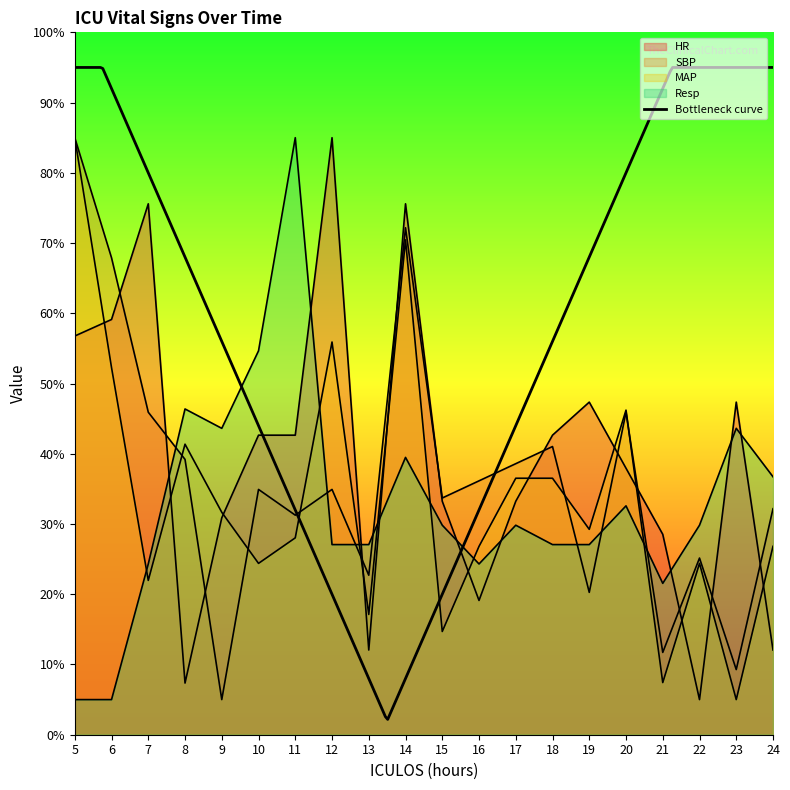

Between which two adjacent categories do MAP and HR first intersect?

5 and 6